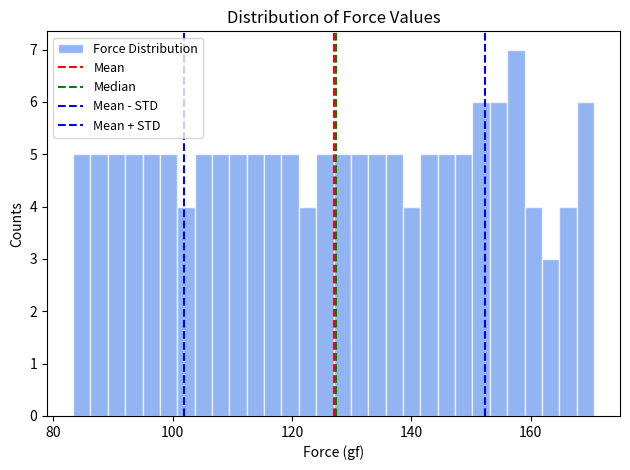

Read against the x-axis, roughly where is the centre of the tallest bar?

158